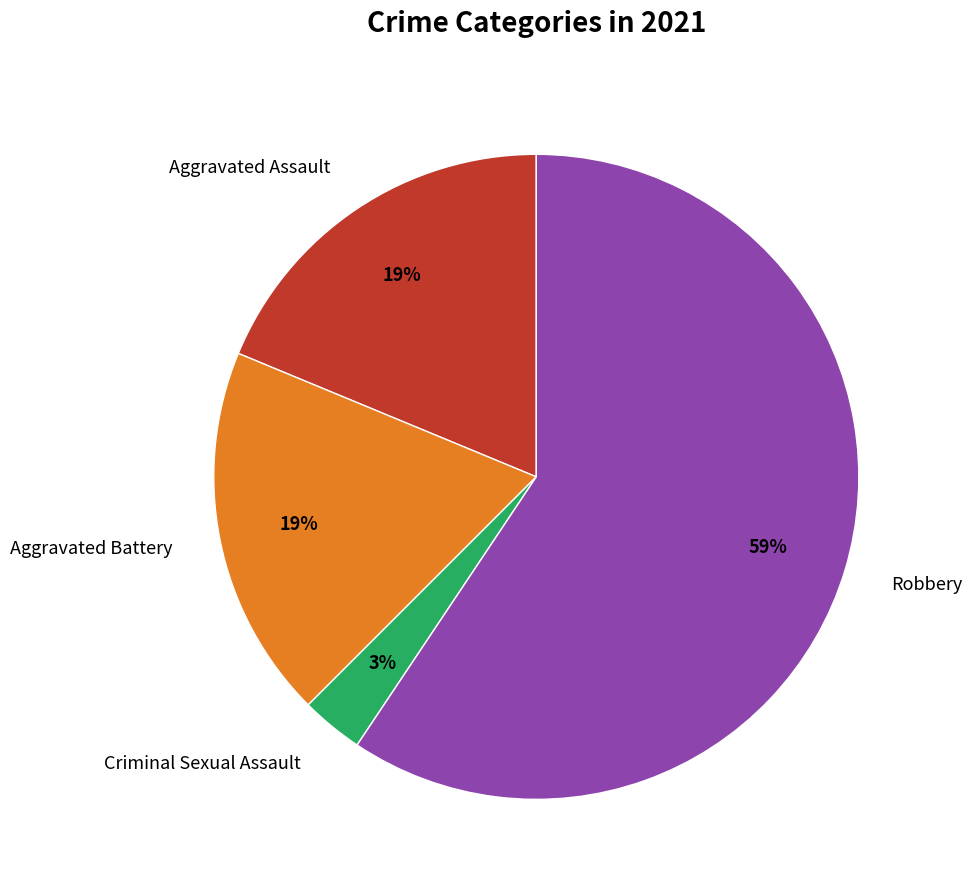

To the nearest percent, what is the average slice percentage?

25%